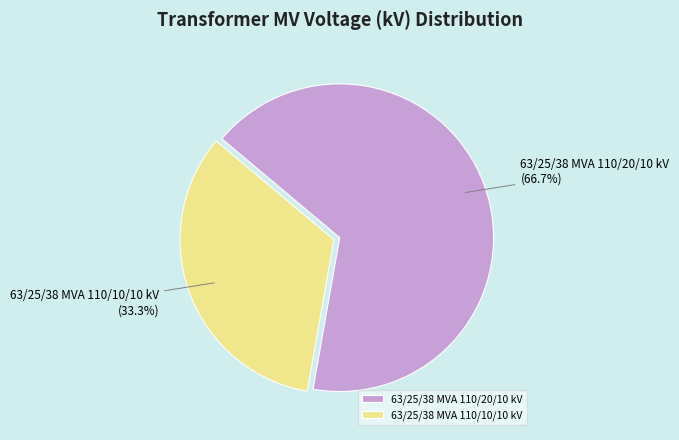

To the nearest percent, what is the difference between the 63/25/38 MVA 110/20/10 kV and 63/25/38 MVA 110/10/10 kV slice percentages?

33%